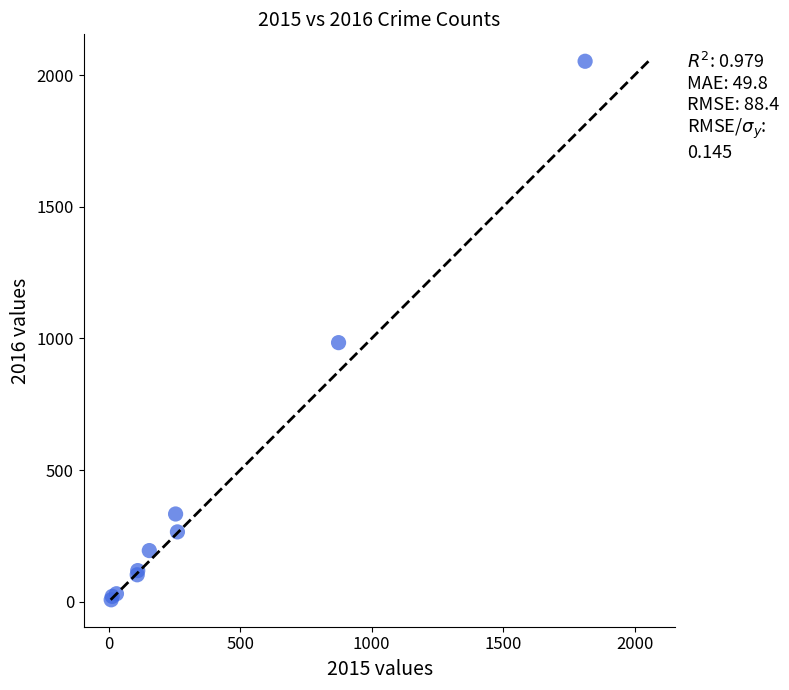

What Y value in the scatter plot is closest to 1030?

984